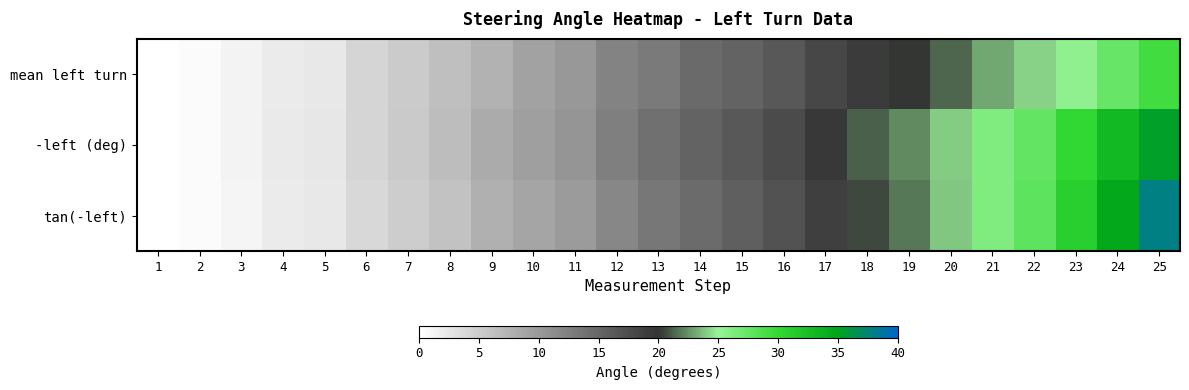

Reading left to right, what are all the values shown in this chart?

mean left turn: 1=0.0	2=0.3	3=1.1	4=2.0	5=2.3	6=4.1	7=5.1	8=6.4	9=7.6	10=9.2	11=10.1	12=12.0	13=13.1	14=14.6	15=15.2	16=16.3	17=18.0	18=19.1	19=20.1	20=21.3	21=23.0	22=24.2	23=25.4	24=27.4	25=29.2
-left (deg): 1=0.0	2=0.4	3=1.1	4=2.1	5=2.4	6=4.2	7=5.2	8=6.5	9=8.2	10=9.4	11=10.4	12=12.5	13=14.0	14=15.2	15=16.4	16=17.6	17=19.5	18=21.1	19=22.3	20=24.0	21=26.1	22=27.6	23=30.1	24=33.0	25=35.5
tan(-left): 1=0.0	2=0.3	3=1.1	4=1.9	5=2.2	6=3.9	7=4.9	8=6.1	9=7.7	10=8.9	11=9.8	12=11.8	13=13.3	14=14.5	15=15.7	16=16.9	17=18.8	18=20.6	19=21.9	20=23.8	21=26.1	22=27.8	23=30.9	24=34.6	25=37.9